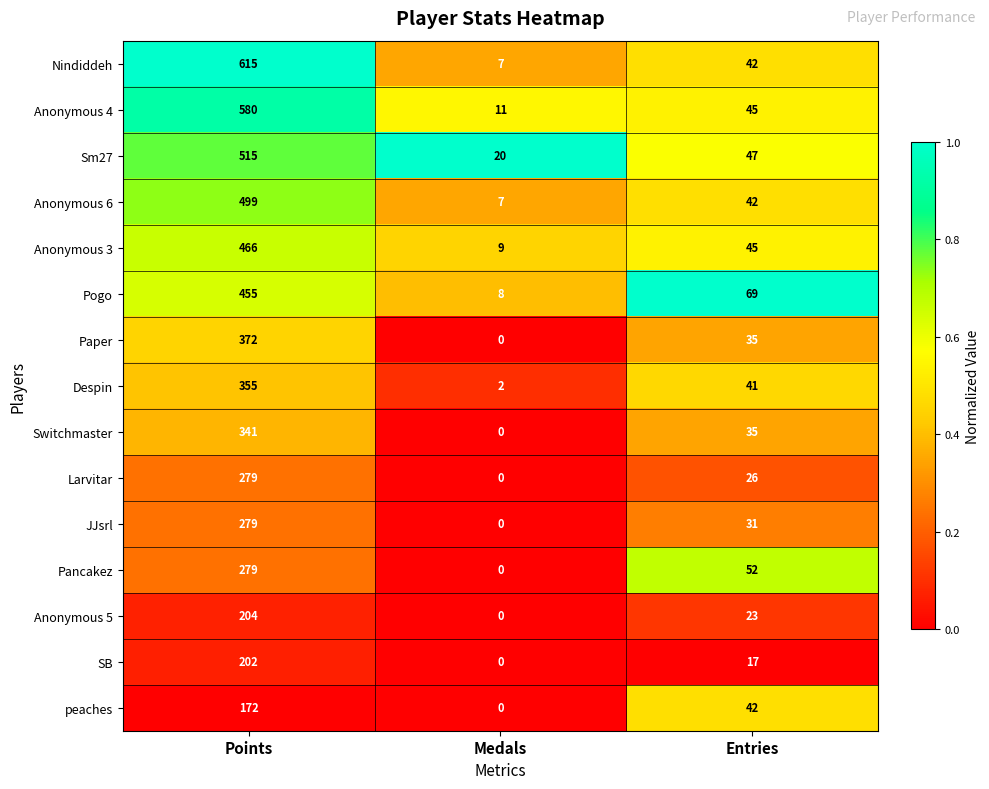

The value of peaches at Medals is 0. True or false?

True